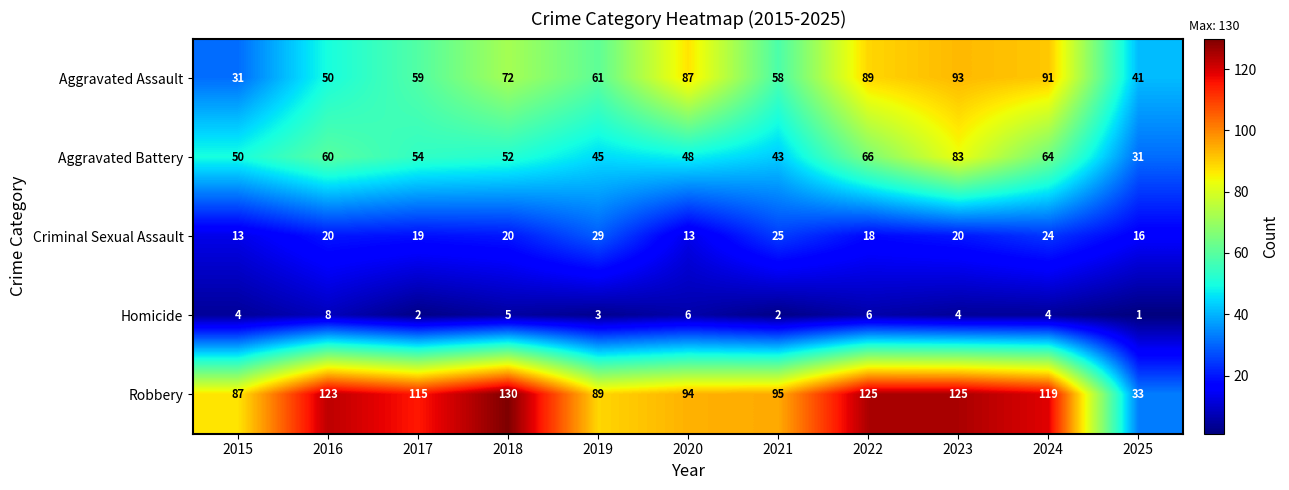

At which label does Aggravated Assault first exceed 61?

2018